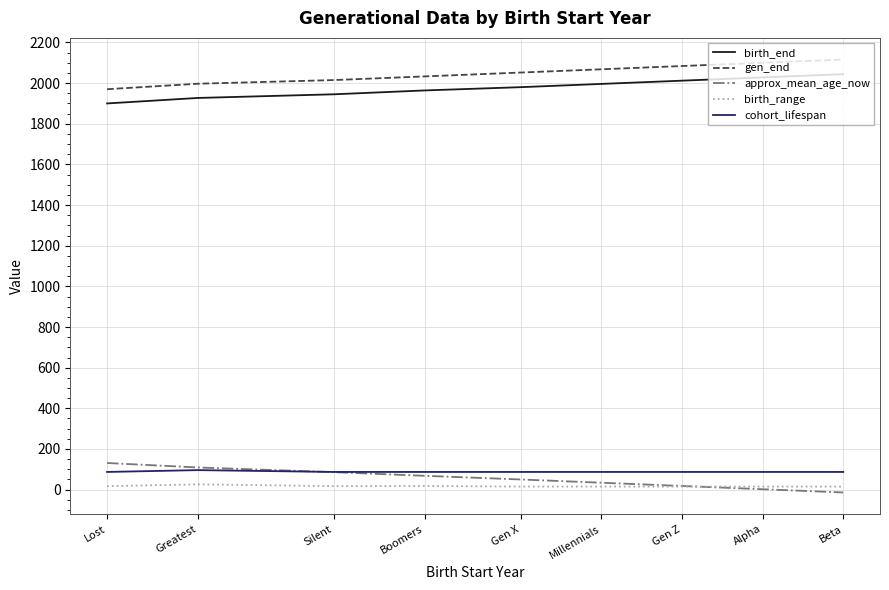

True or false: approx_mean_age_now has a value of 50 at Gen X.

True